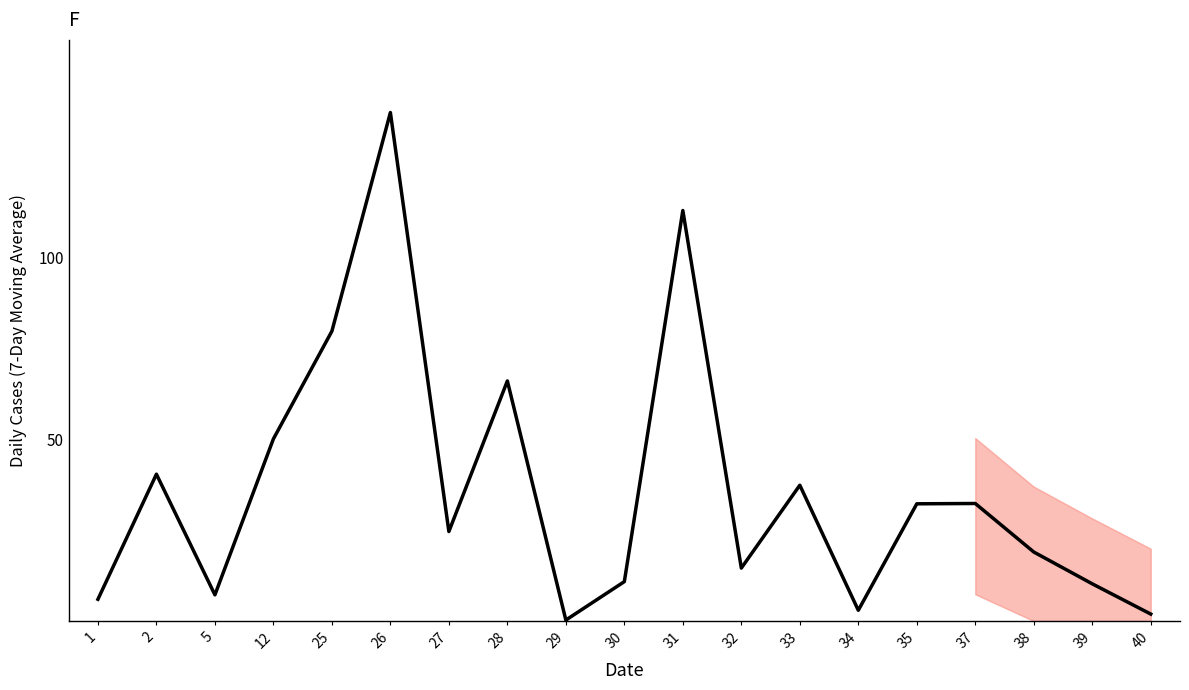

The value at 1 is 6.0. True or false?

True